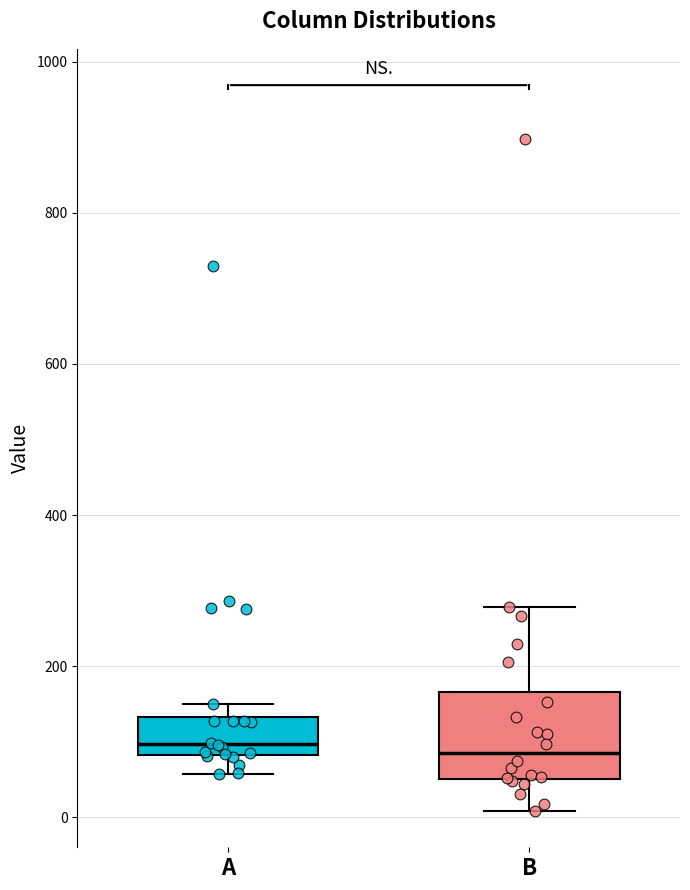

Where does the lower whisker of the box for B end on the y-axis? The values are not printed on the chart, so give them approximately, as read against the axis.

0